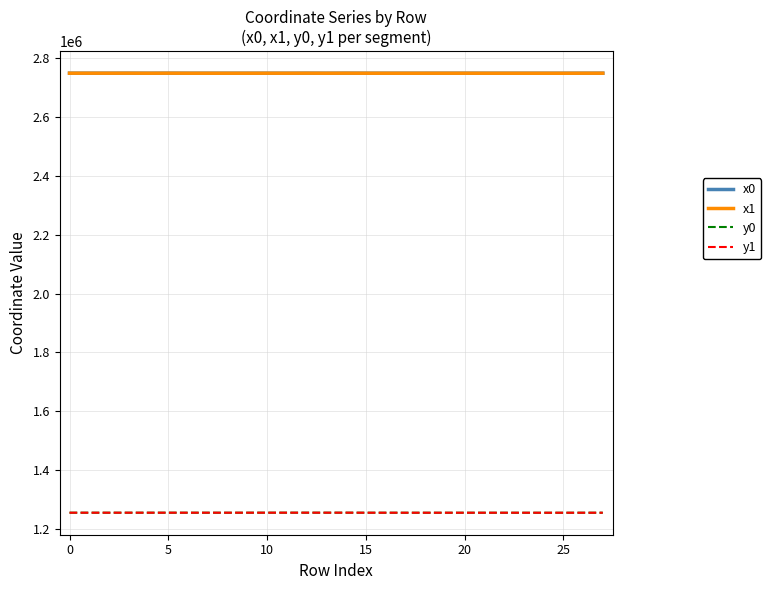

True or false: y0 and x0 intersect in this chart.

False